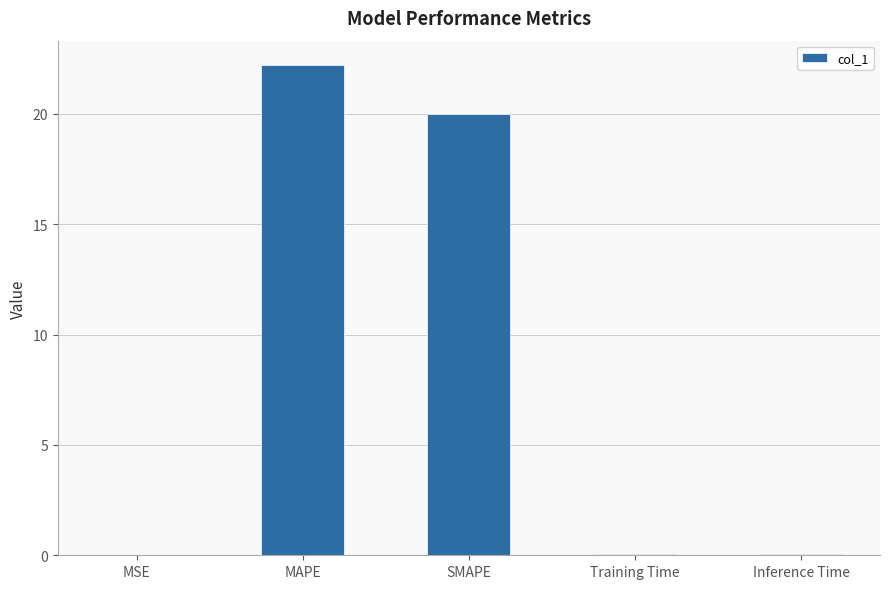

The chart shows a value of 22.2 at MAPE. True or false?

True